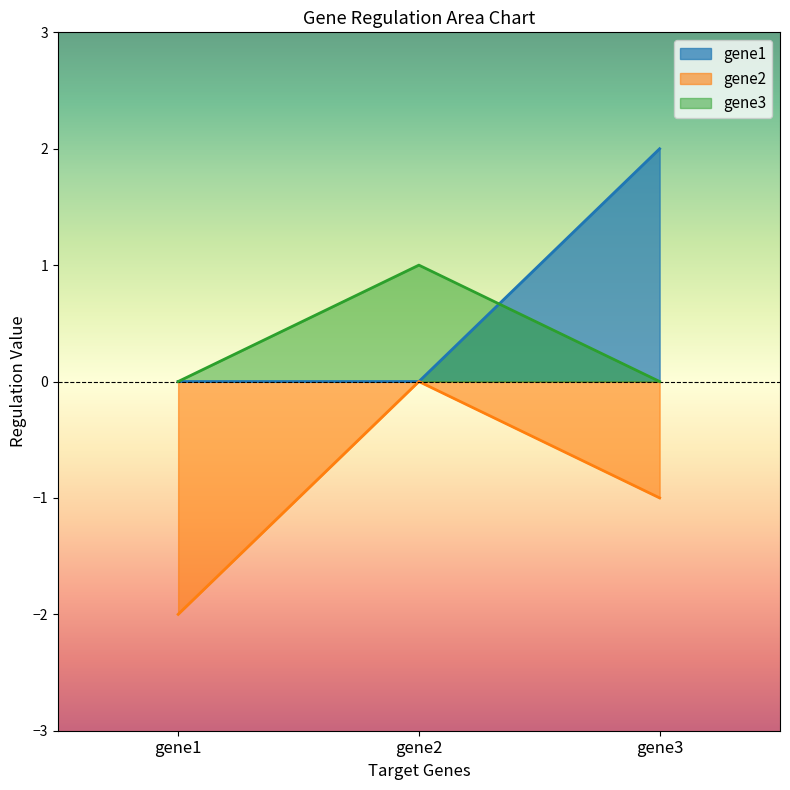

Which has a higher value, gene1 or gene2?

gene1